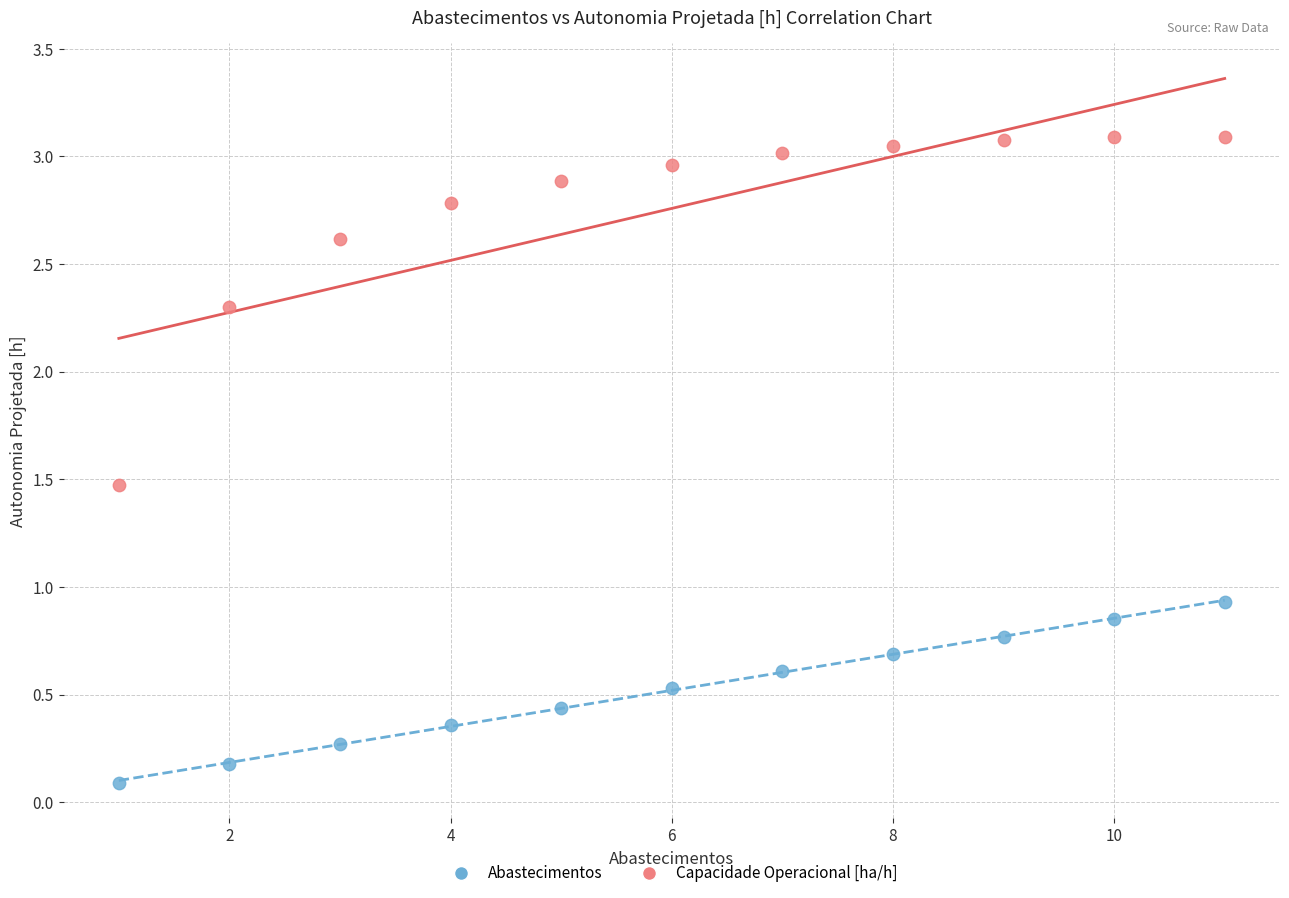

What is the X range (max minus min) for the scatter plot?

10.0